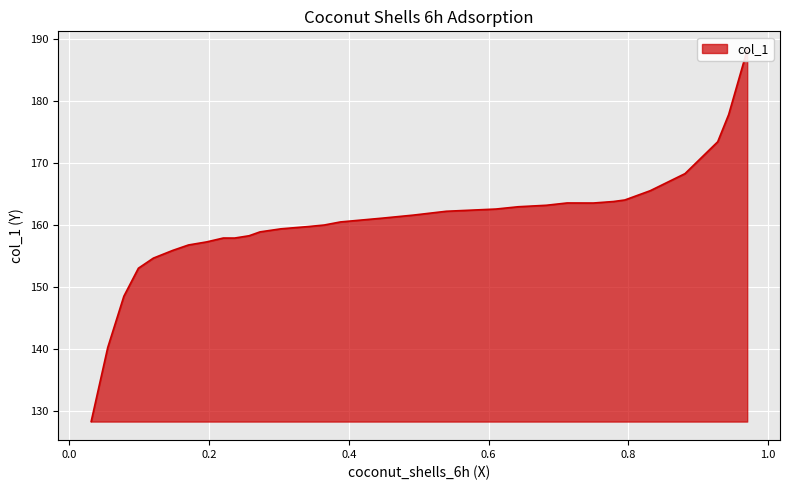

How many lines are shown in the chart?

1